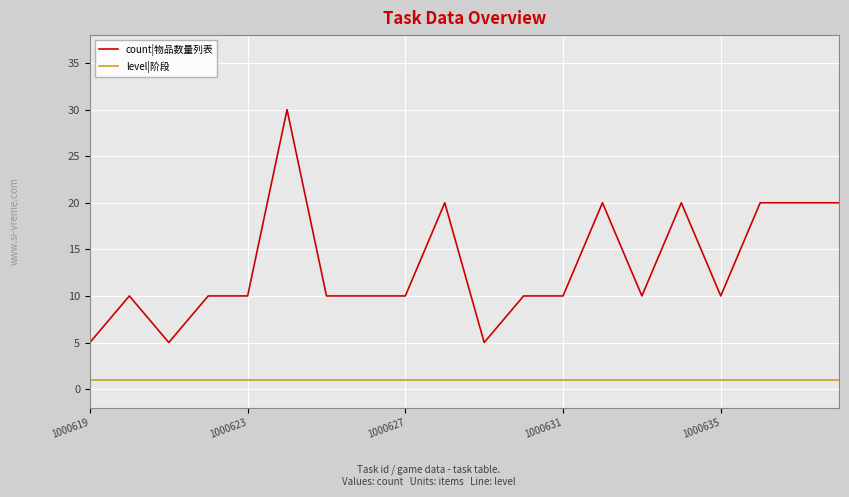

Which series has the largest total across all categories?

count|物品数量列表